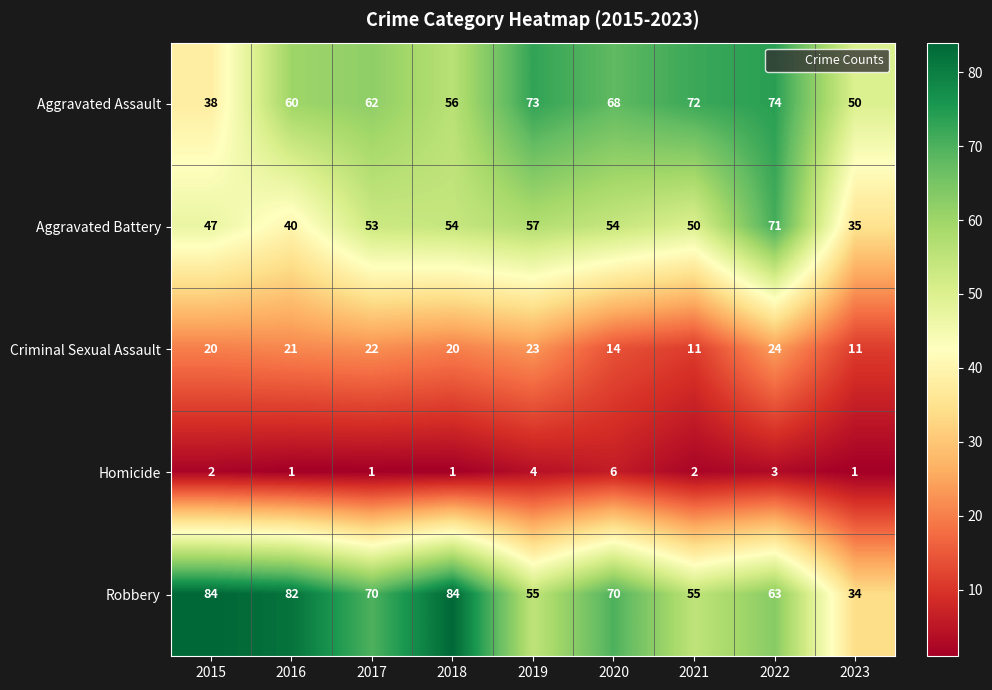

At 2018, list the series in order from smallest to largest.

Homicide, Criminal Sexual Assault, Aggravated Battery, Aggravated Assault, Robbery